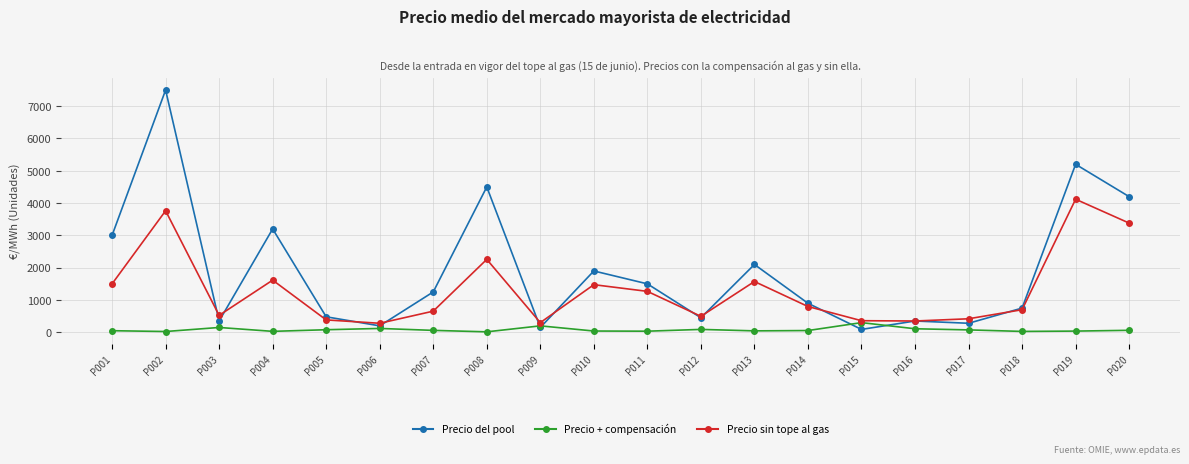

True or false: Precio del pool has more than 1 points higher than both neighbors.

True